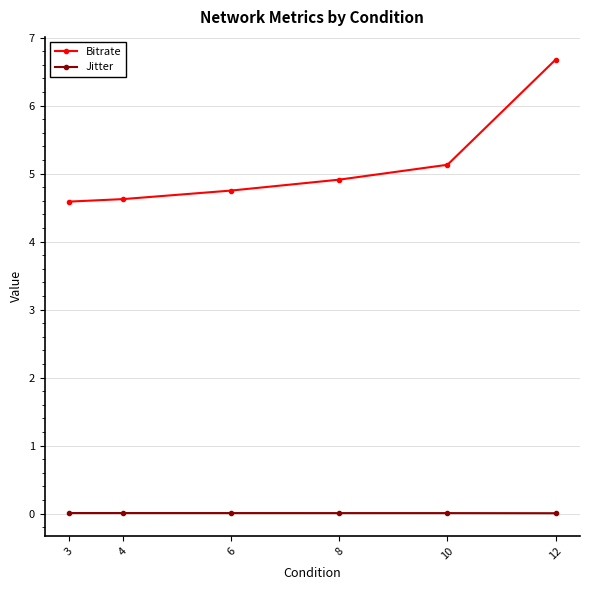

Which series has the largest total across all categories?

Bitrate